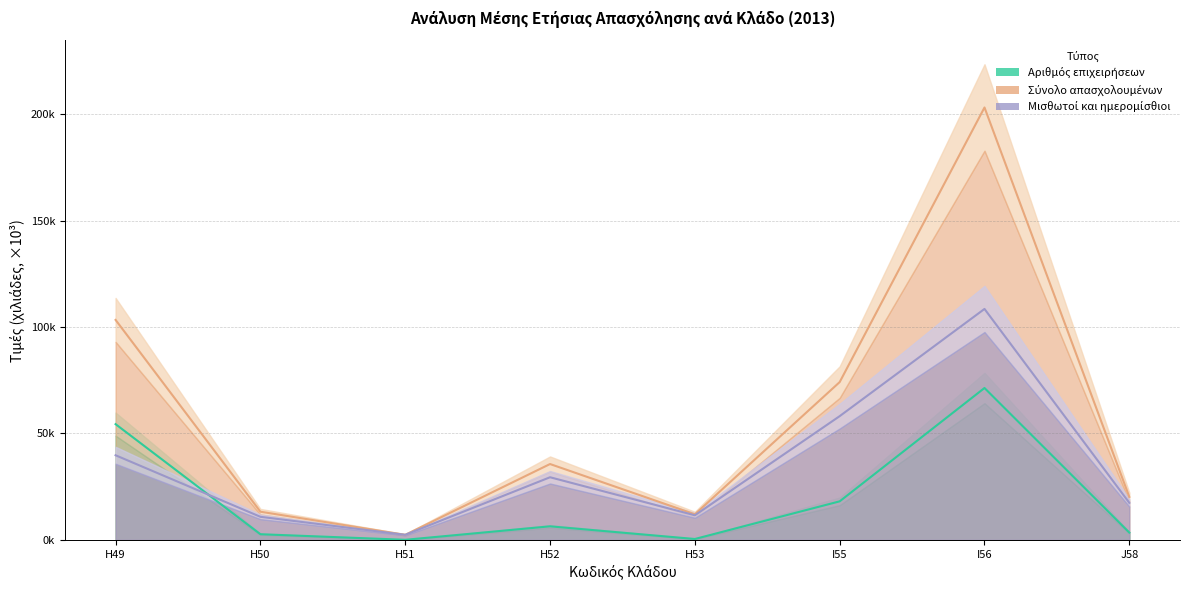

What is the label of the 4th point from the right?

H53